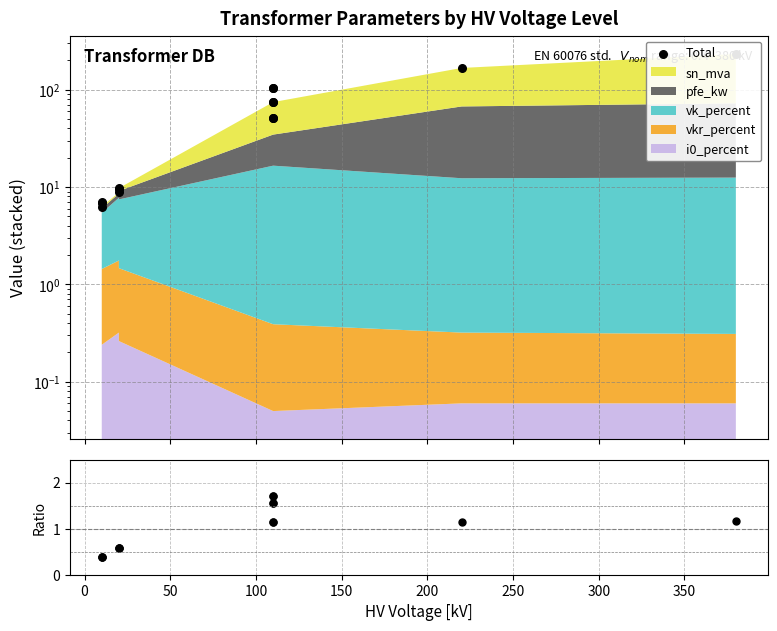

At how many categories does at least one series exceed 207?

1